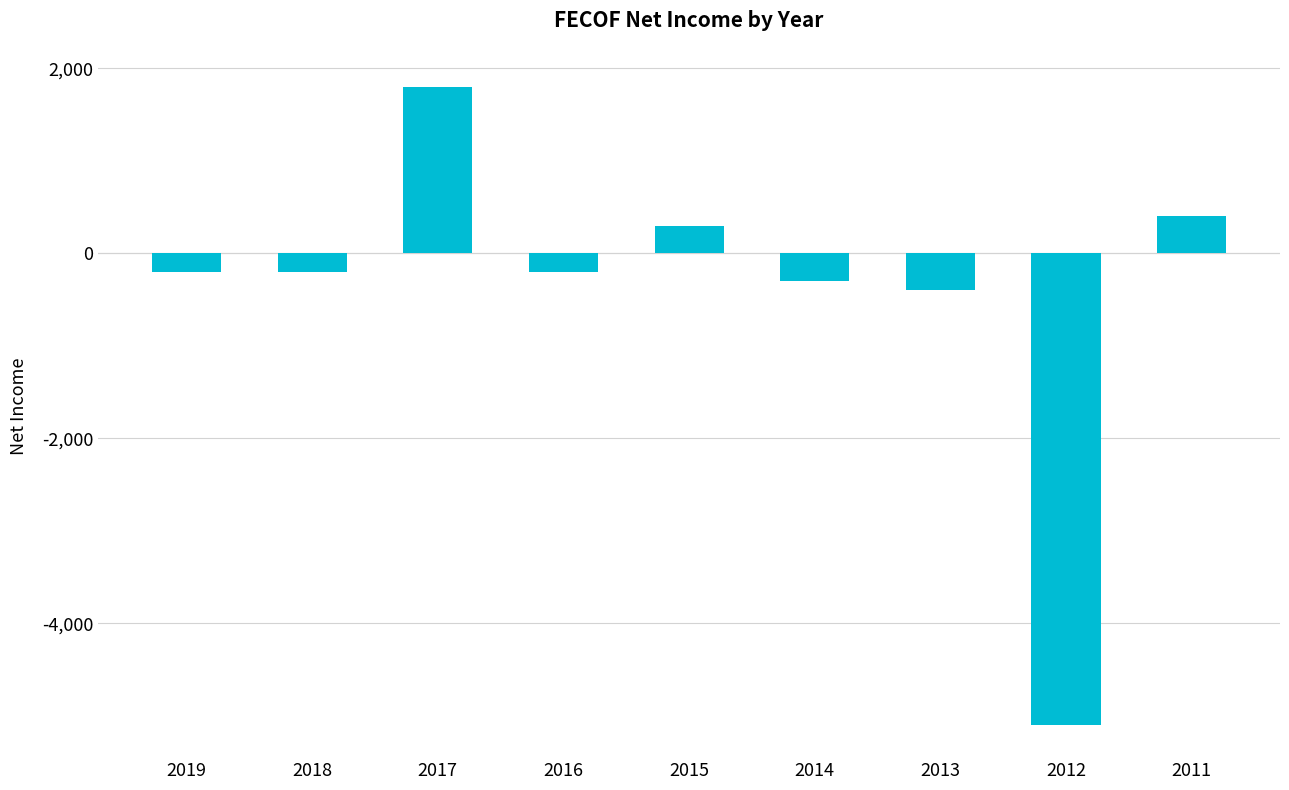

Read the value at 2017, to the nearest 100.

1800